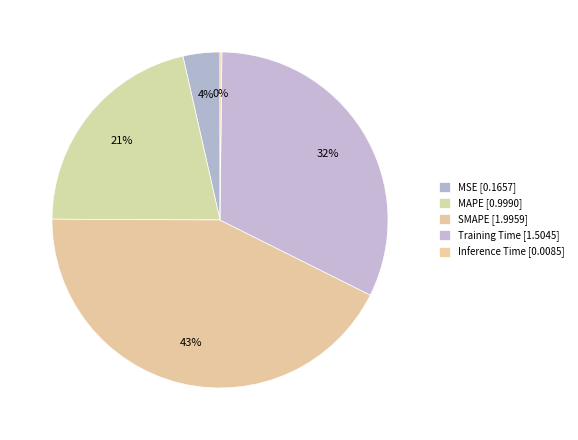

Between SMAPE and Inference Time, which is larger?

SMAPE